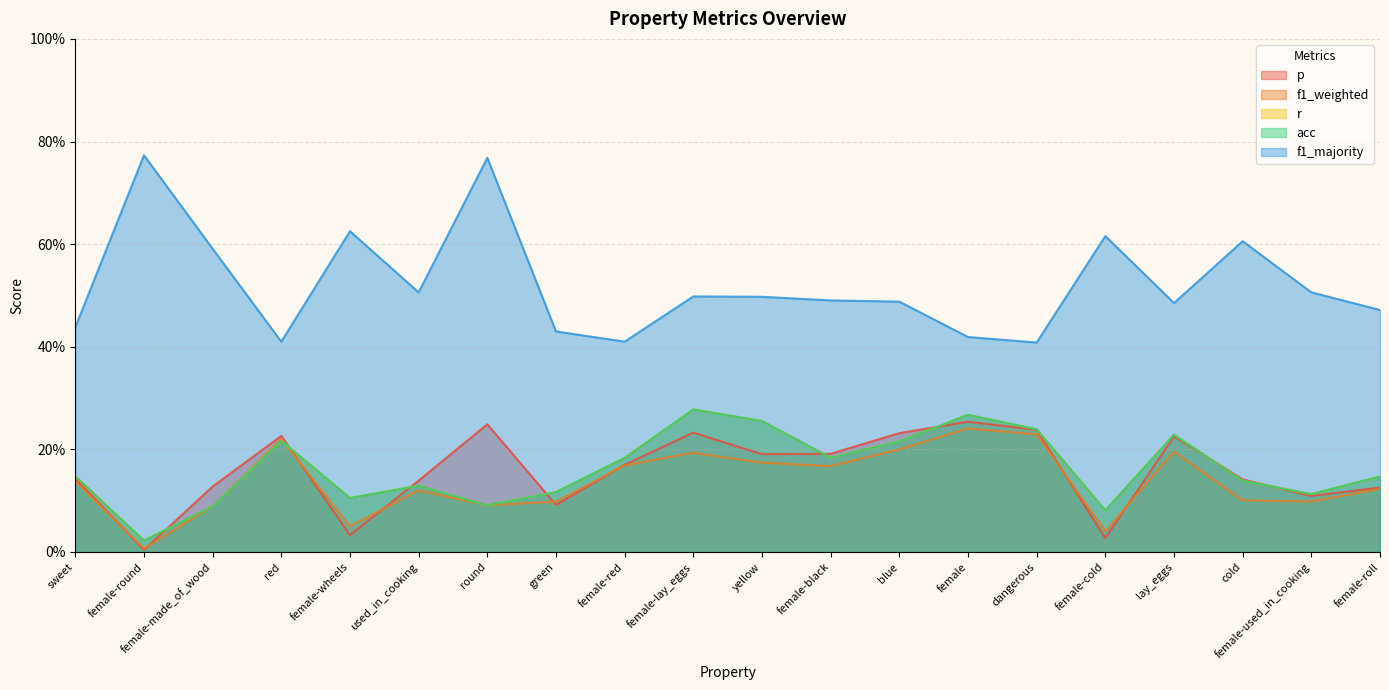

What is the sum of all r values?

3.2